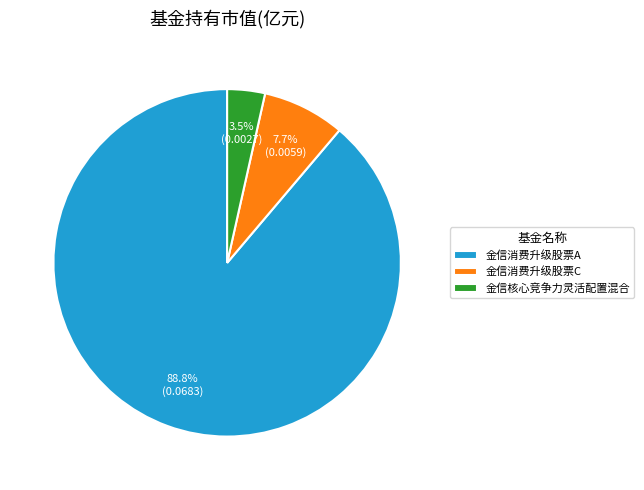

Rank the categories by value from lowest to highest.

金信核心竞争力灵活配置混合, 金信消费升级股票C, 金信消费升级股票A